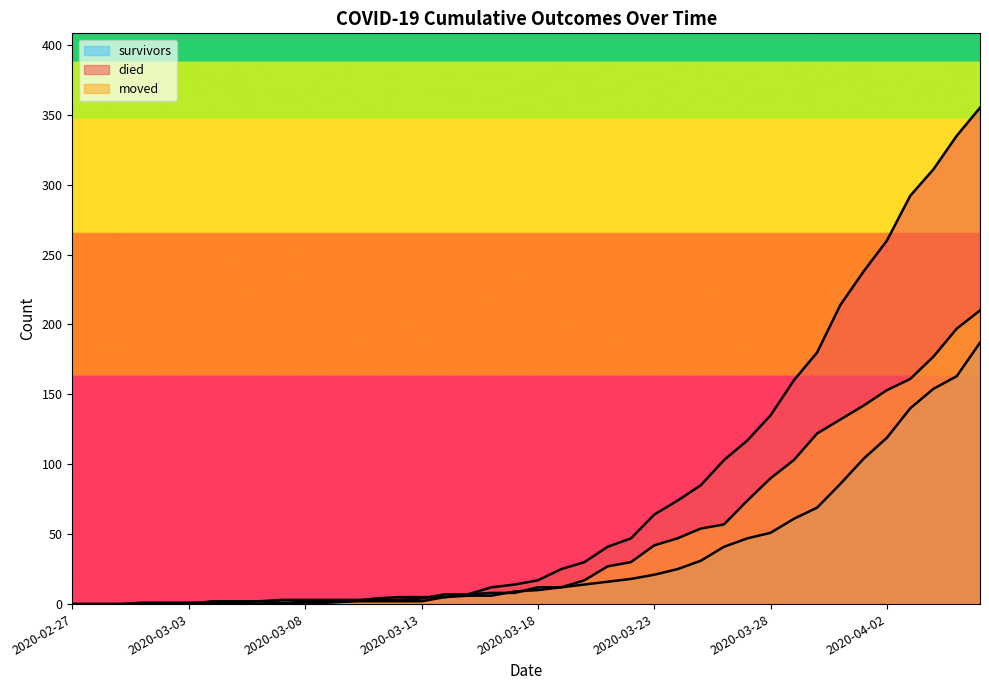

What is the difference between the maximum and second lowest values in the died series?

355